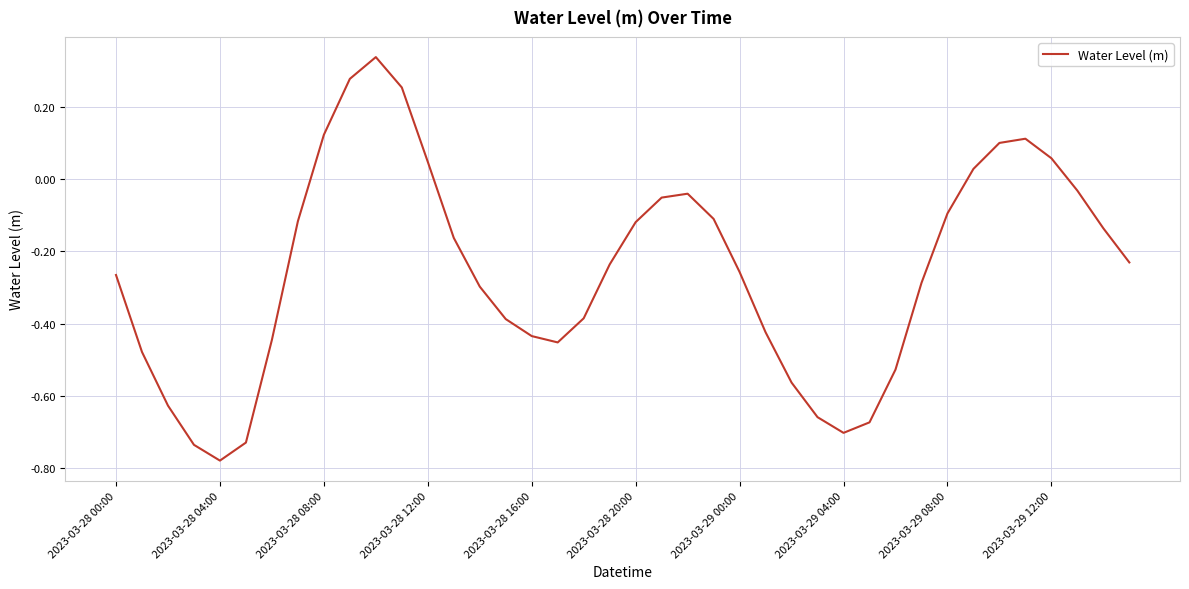

At which label does the data first exceed 0?

2023-03-28 08:00